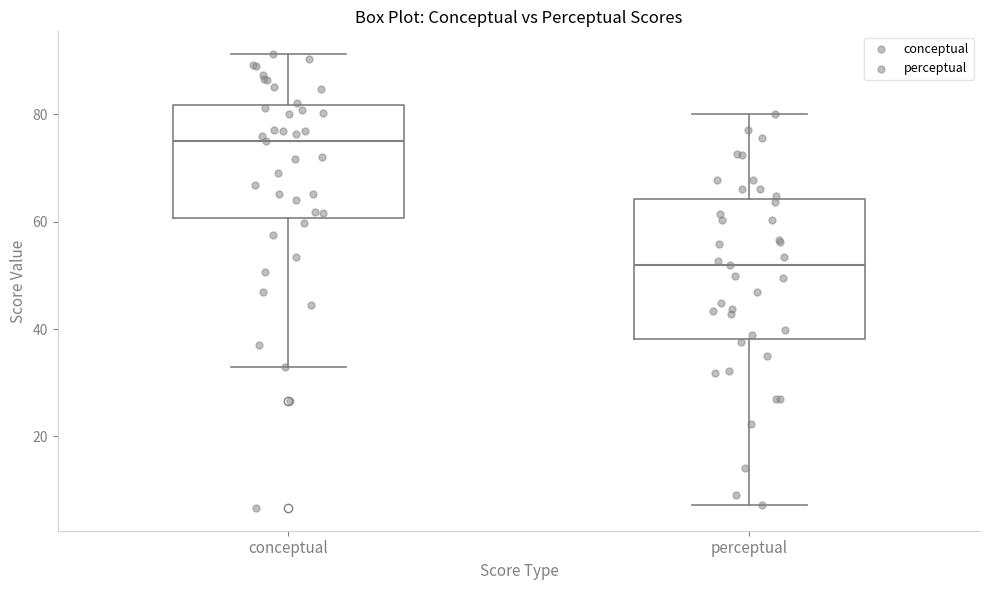

Reading left to right, read every box against the y-axis: the position of its median line, the range the box covers, and the ends of its whiskers. The values are not printed on the chart, so give them approximately, as read against the axis.

conceptual: median 76, box 60 to 82, whiskers 32 to 92
perceptual: median 52, box 38 to 64, whiskers 8 to 80